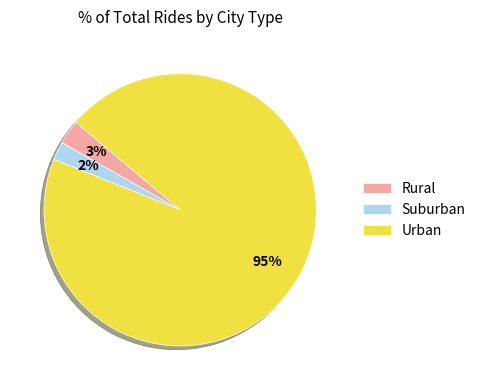

Rank the categories by value from lowest to highest.

Suburban, Rural, Urban